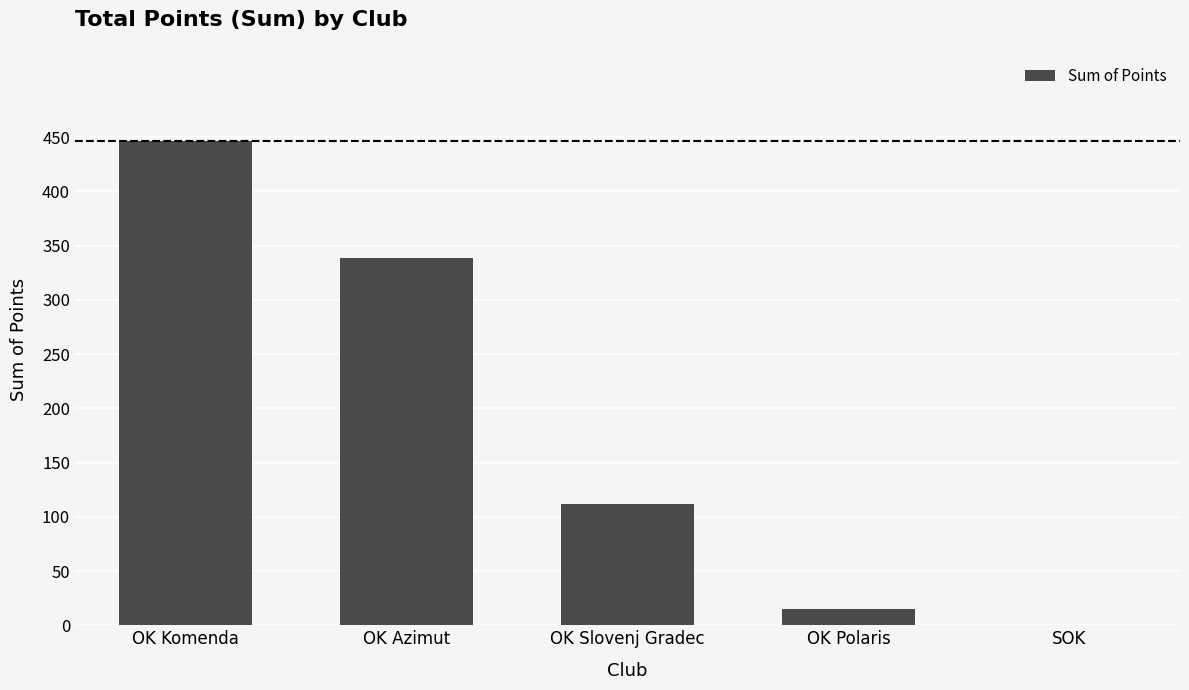

What is the change in value from OK Azimut to OK Polaris?

-324